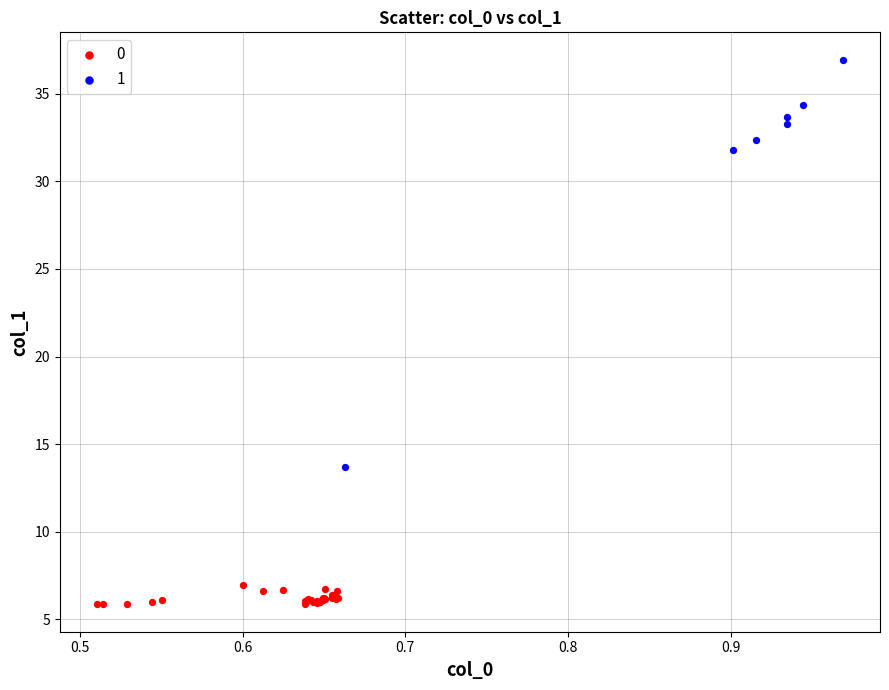

What are all the series names shown in the legend?

0, 1